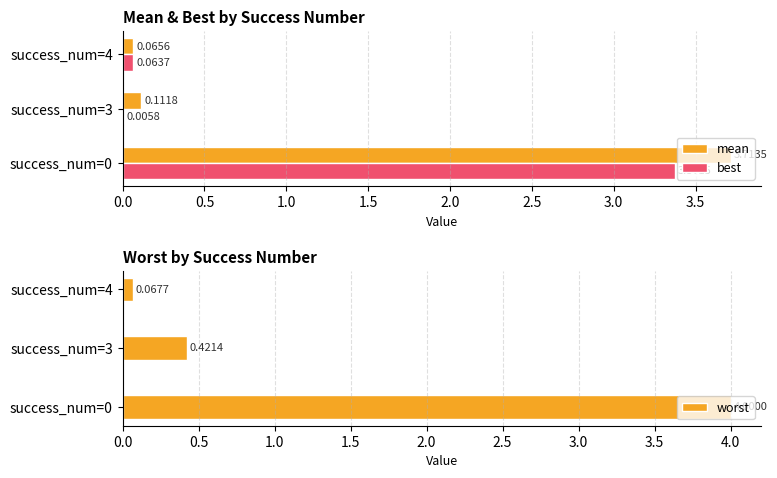

What is the sum of all worst values?

4.5